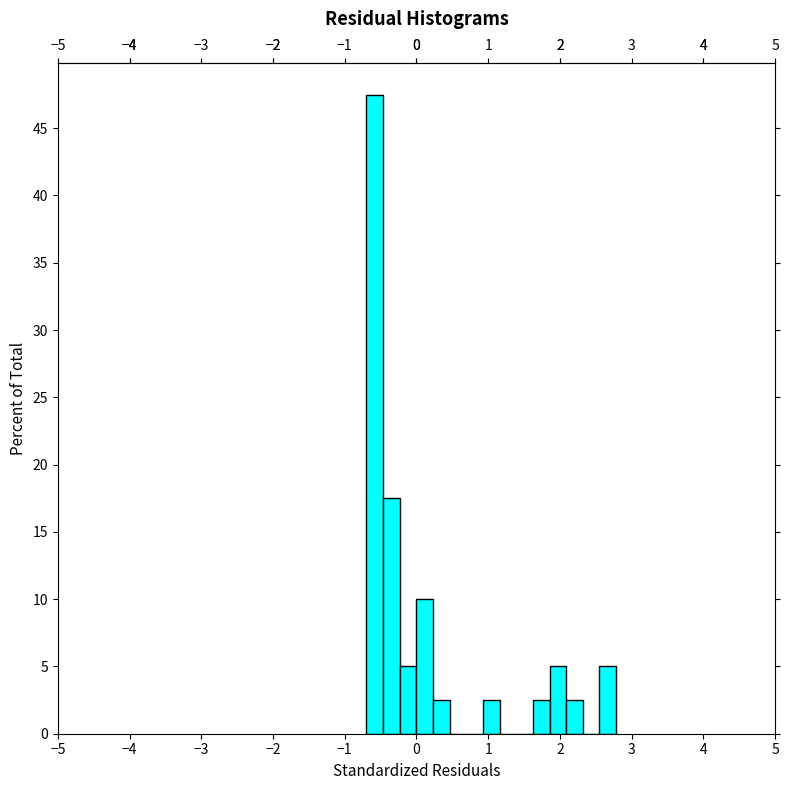

Read against the x-axis, roughly where is the centre of the tallest bar?

-0.6